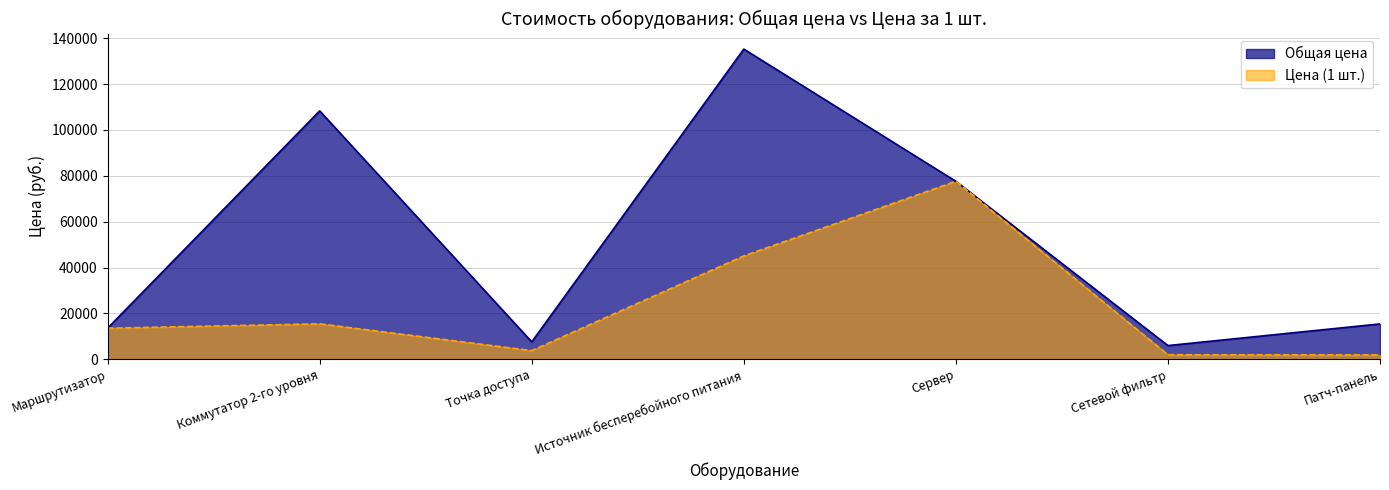

What is the minimum value shown in the chart?

1930